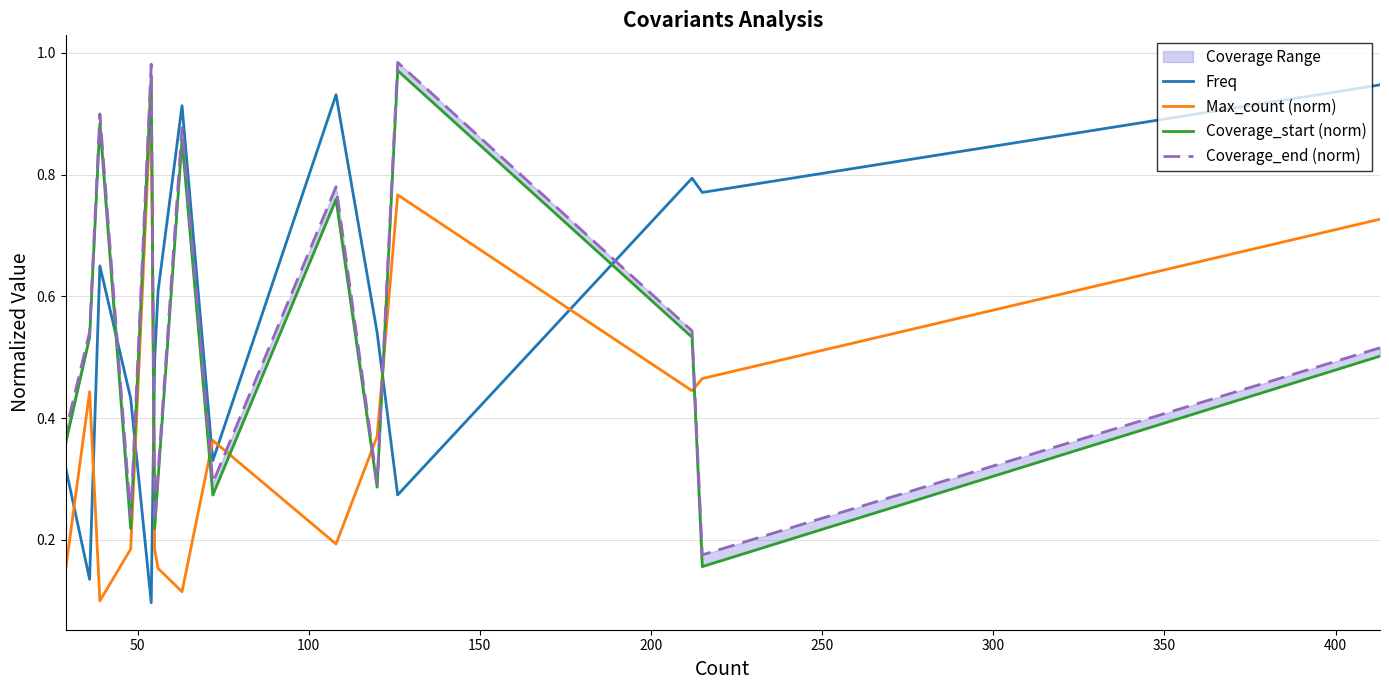

What is the sum of all Max_count (norm) values?

5.6